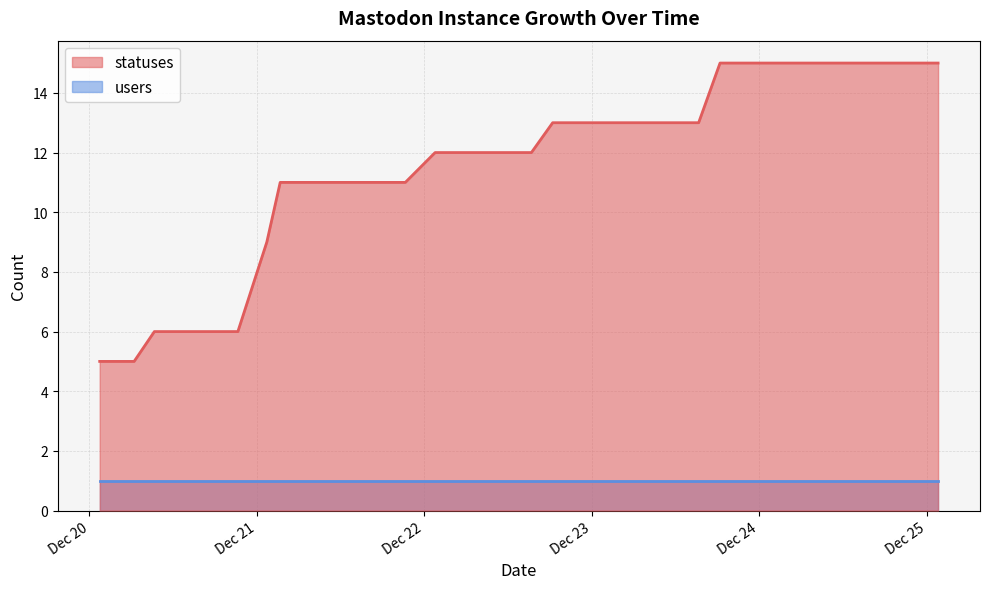

Reading right to left, extract all data points from this chart.

15	15	15	15	15	15	15	15	15	15	15	13	13	13	13	13	13	13	13	12	12	12	12	12	12	11	11	11	11	11	11	9	6	6	6	6	6	5	5	5